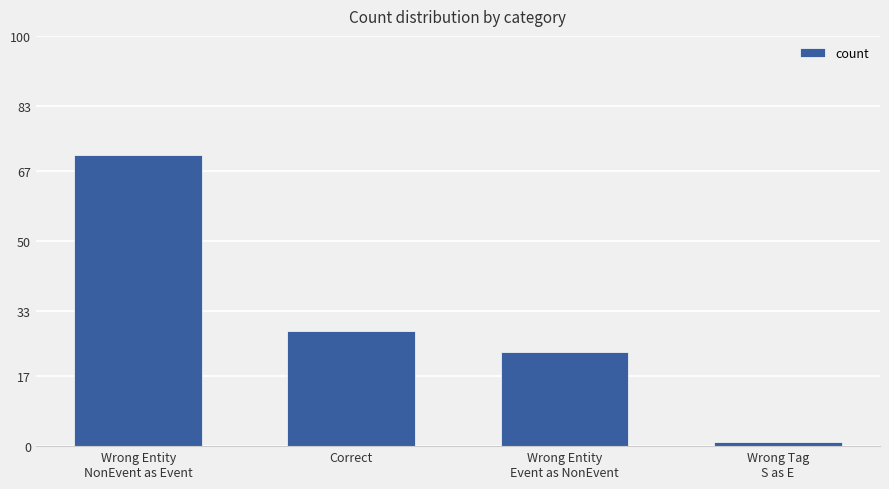

Where does the data first go above 28?

Wrong Entity
NonEvent as Event